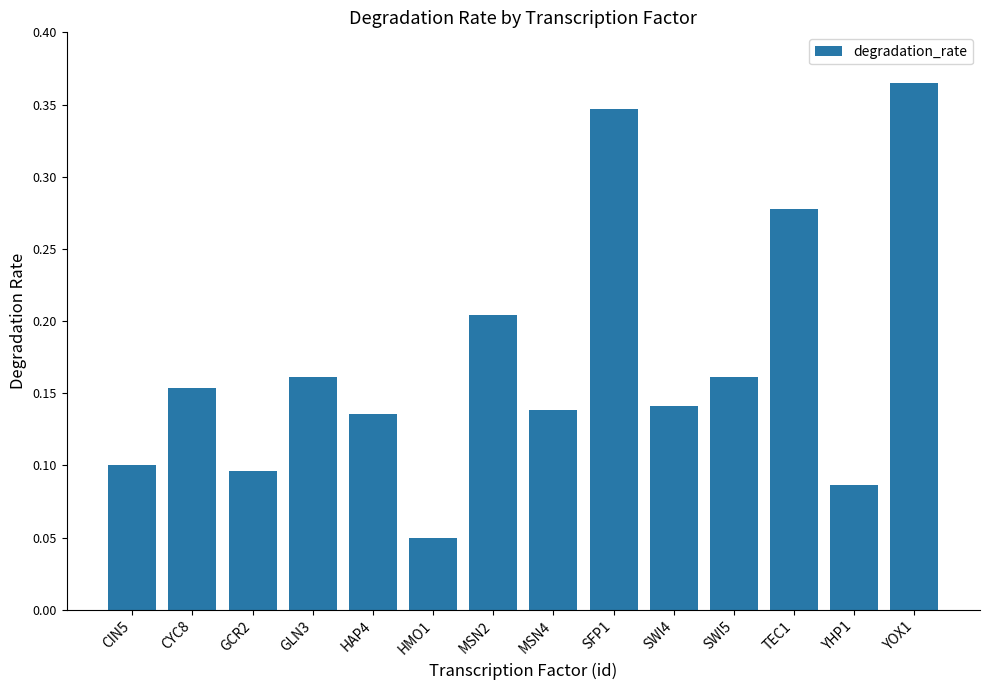

At which category does the chart reach its minimum across all series?

HMO1